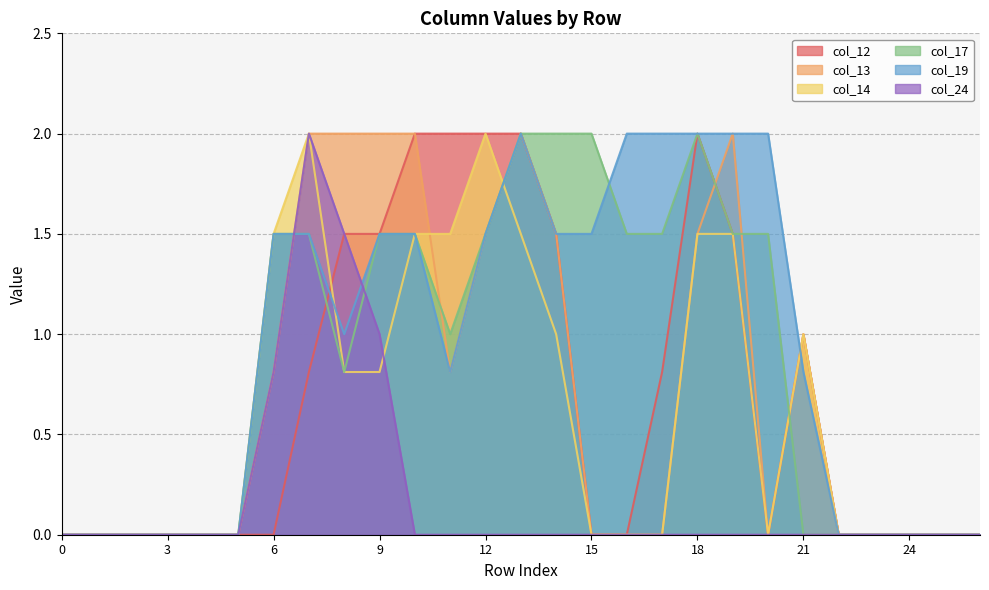

True or false: col_24 has more than 1 interior local peaks.

False